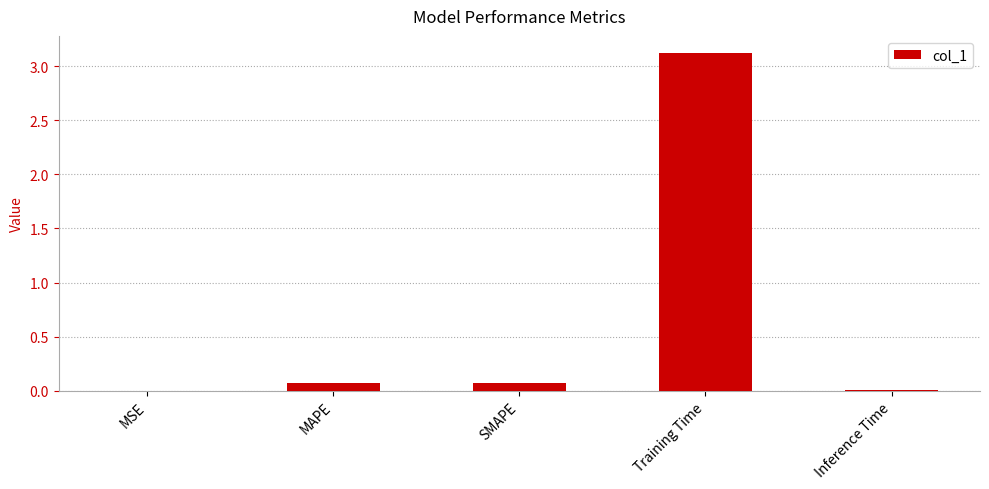

Which has a higher value, Training Time or SMAPE?

Training Time